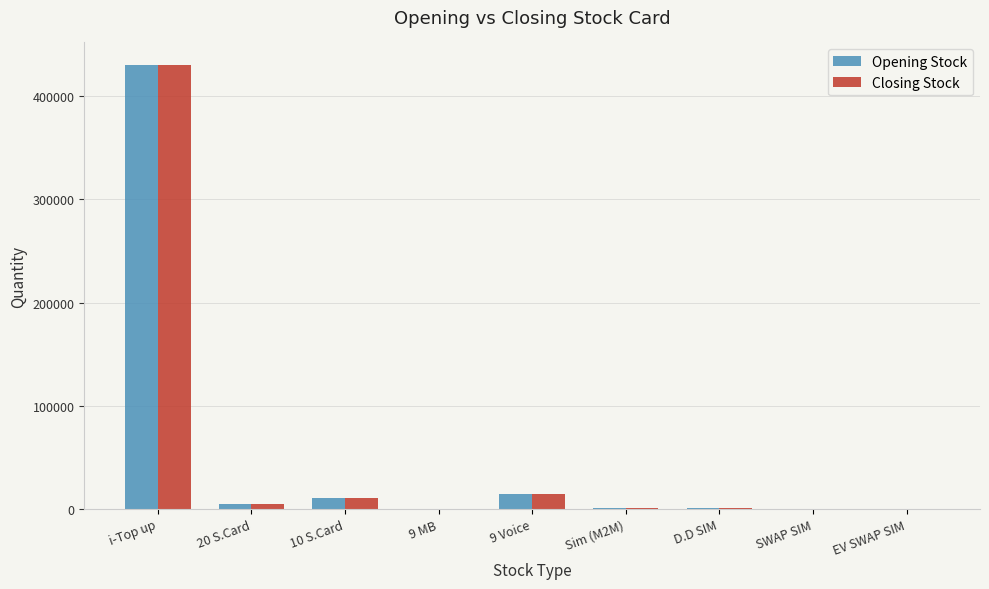

The Closing Stock series shows 640367 at i-Top up. True or false?

False